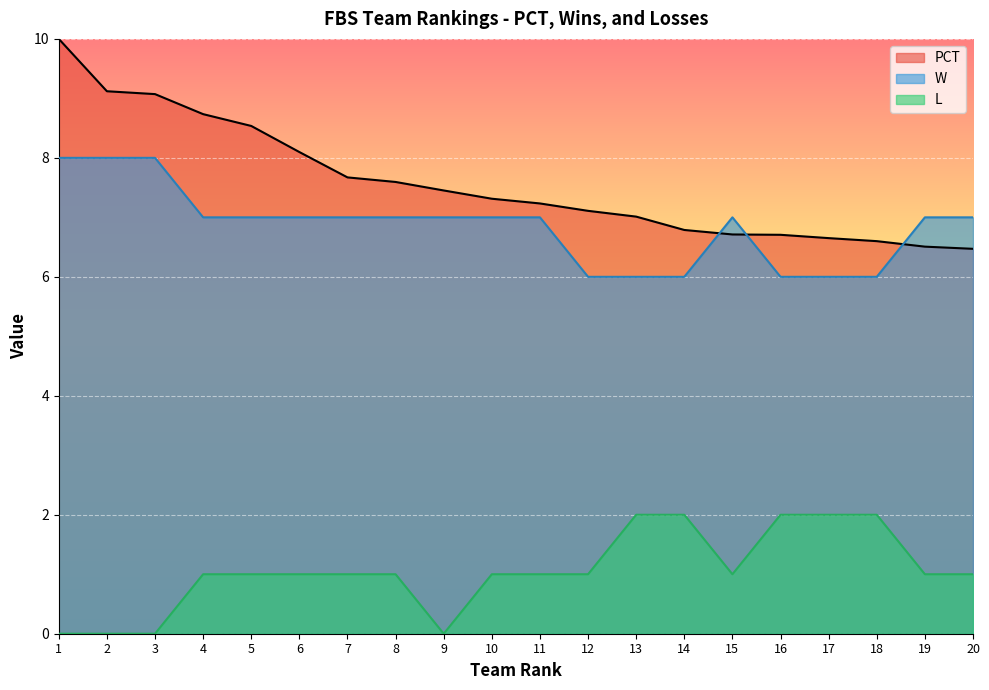

At which label is L closest to 1?

4